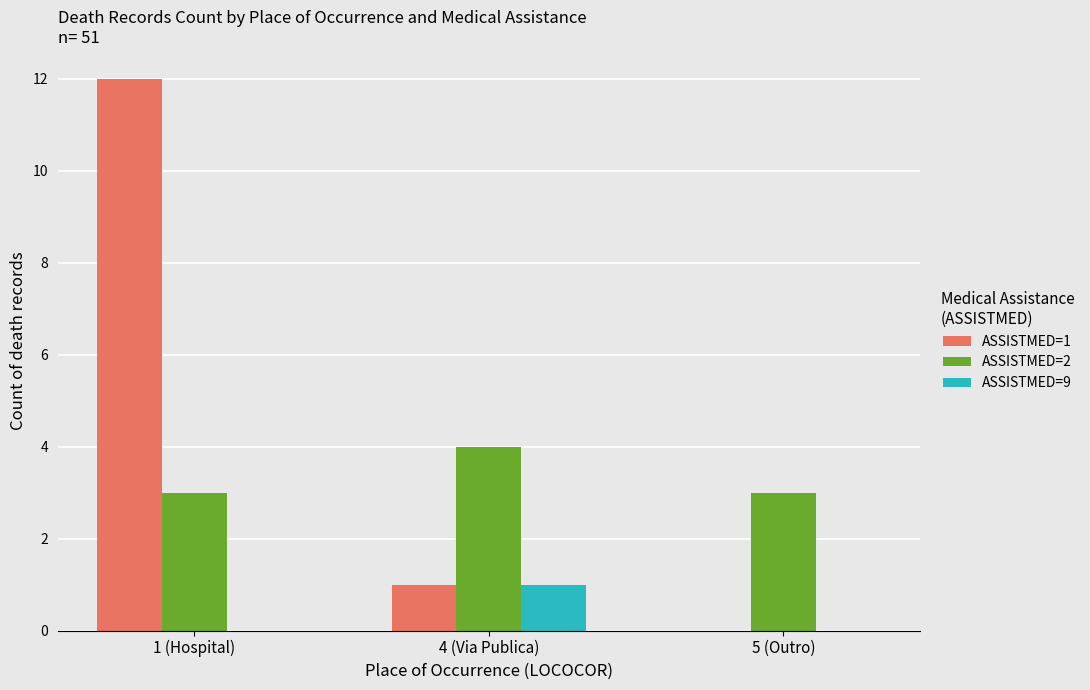

Which category has the highest value in the ASSISTMED=1 series?

1 (Hospital)